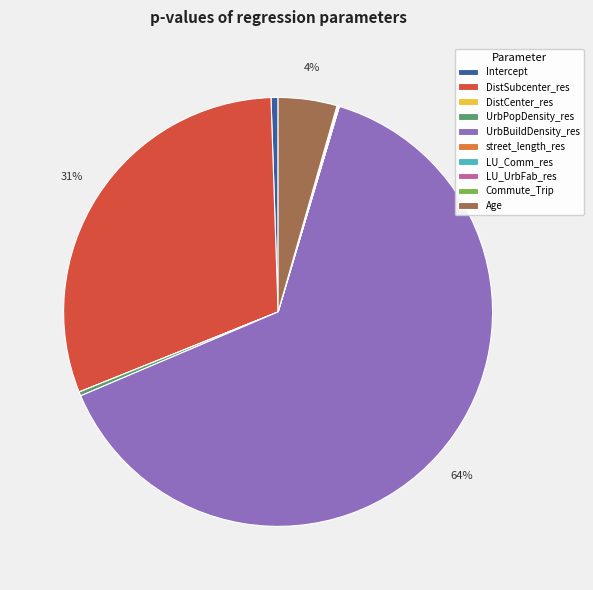

Which category has the biggest portion of the pie?

UrbBuildDensity_res